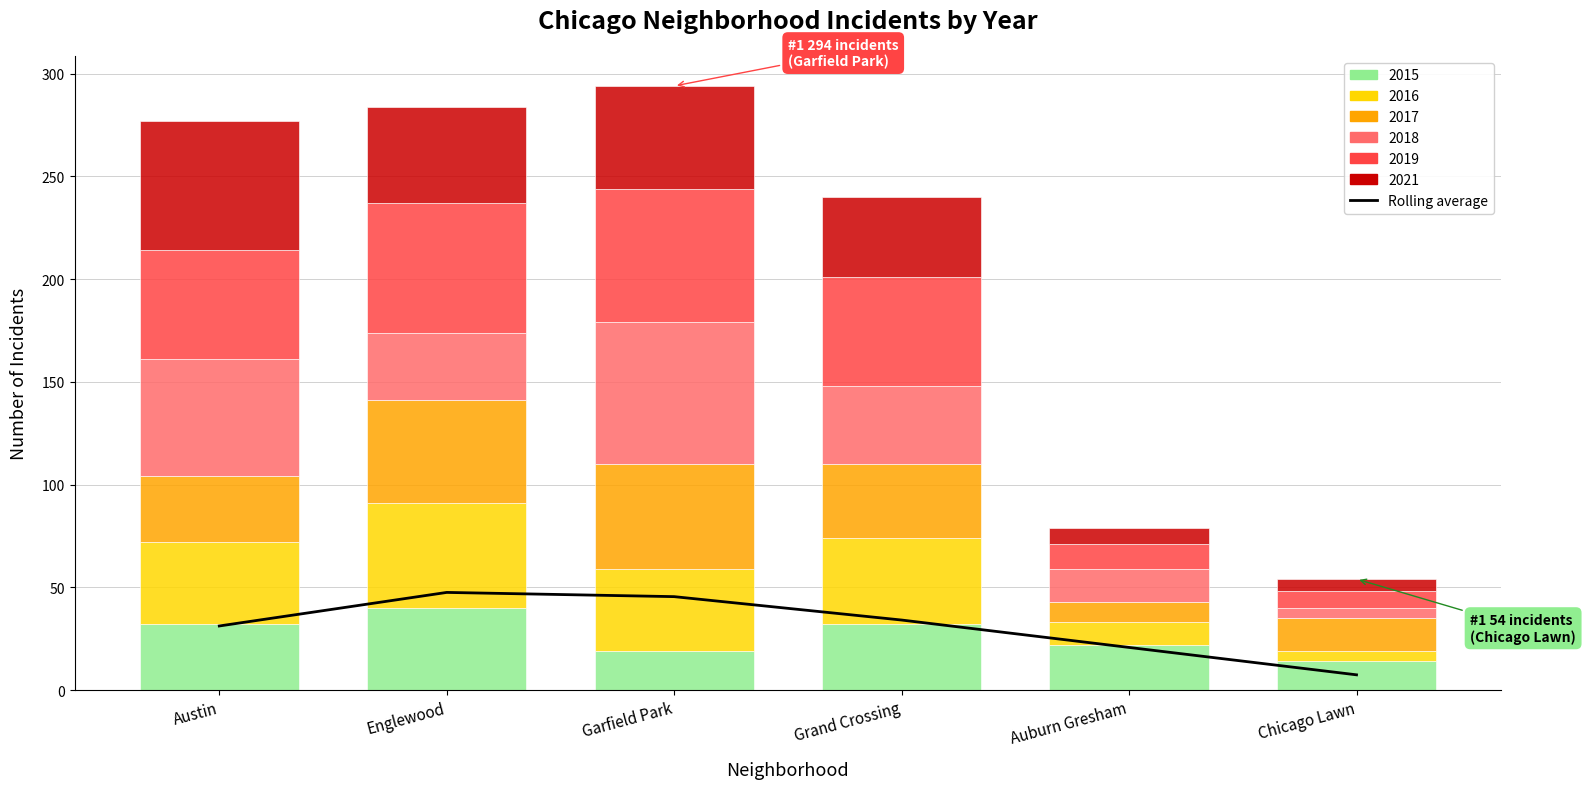

What is the label of the 4th bar from the right?

Garfield Park